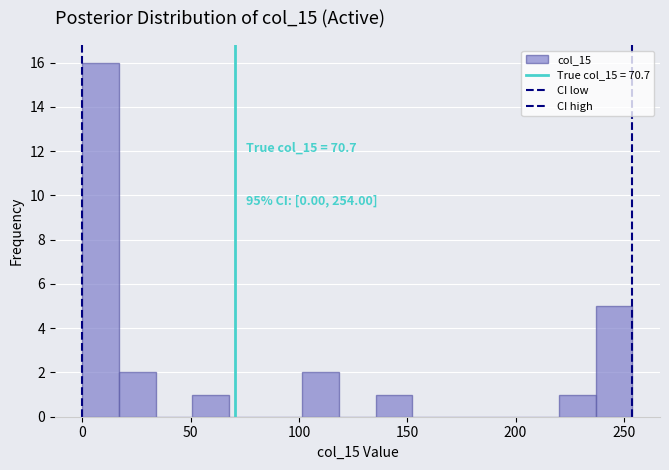

Around what value on the x-axis is the tallest bar? Give the approximate position of its centre, as read against the axis.

10